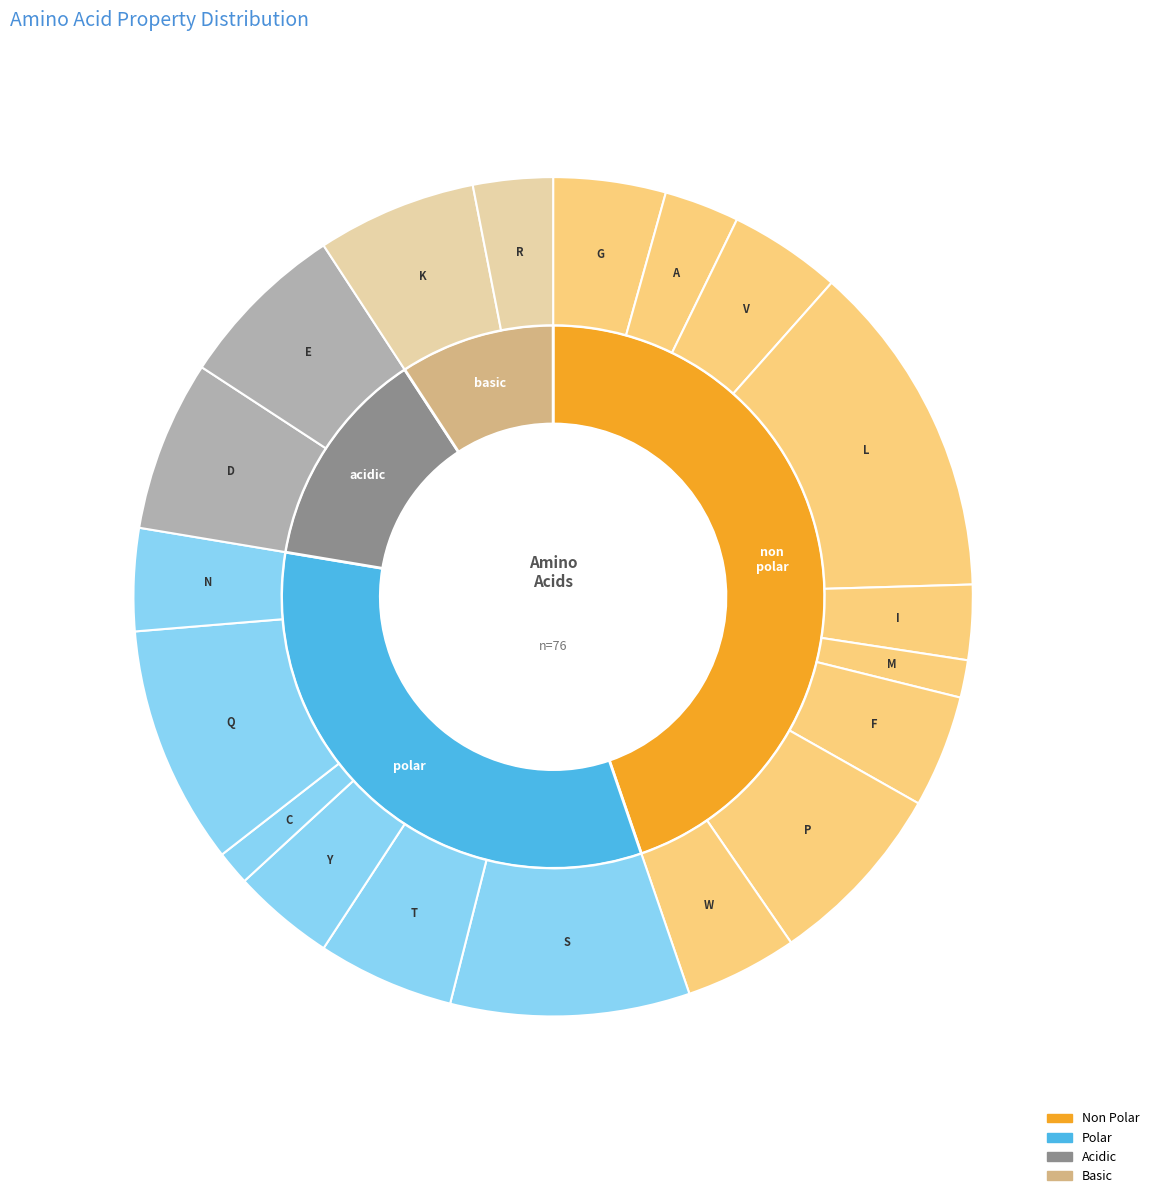

Rank the categories by value from lowest to highest.

basic, acidic, polar, non_polar